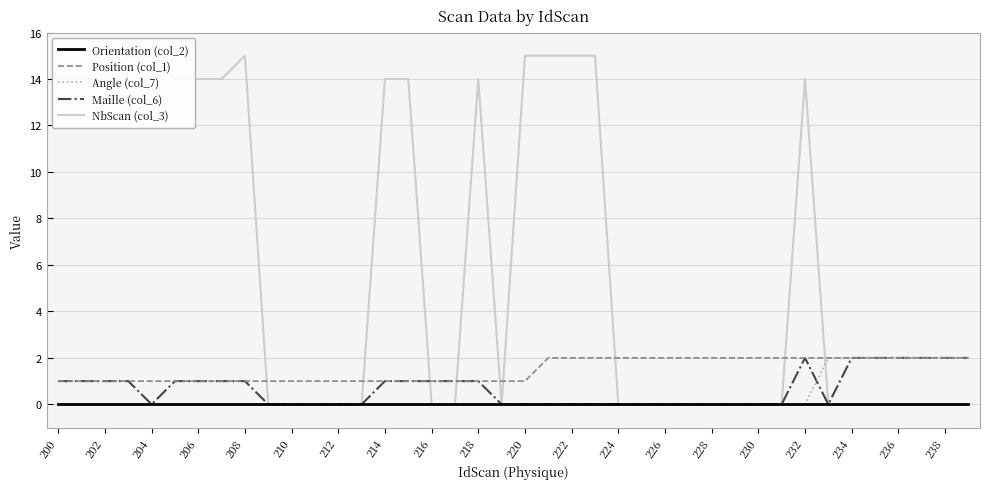

The value of Position (col_1) at 222 is 3. True or false?

False